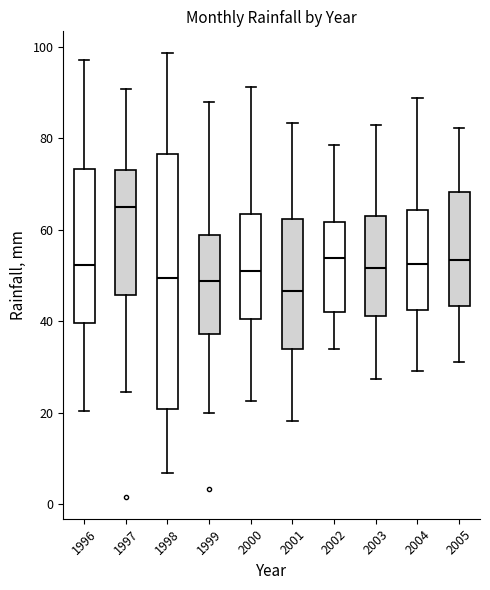

Which box's median line is the highest?

1997